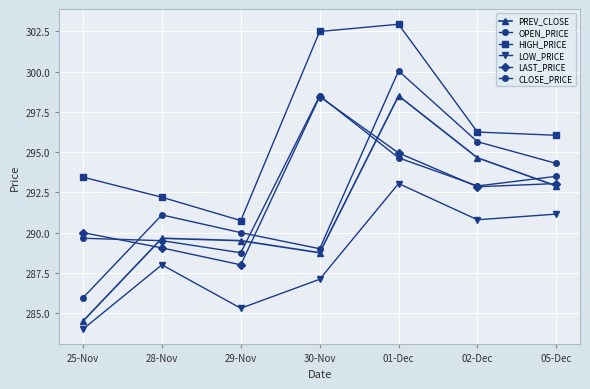

Is this an area chart (filled region under the line)?

No